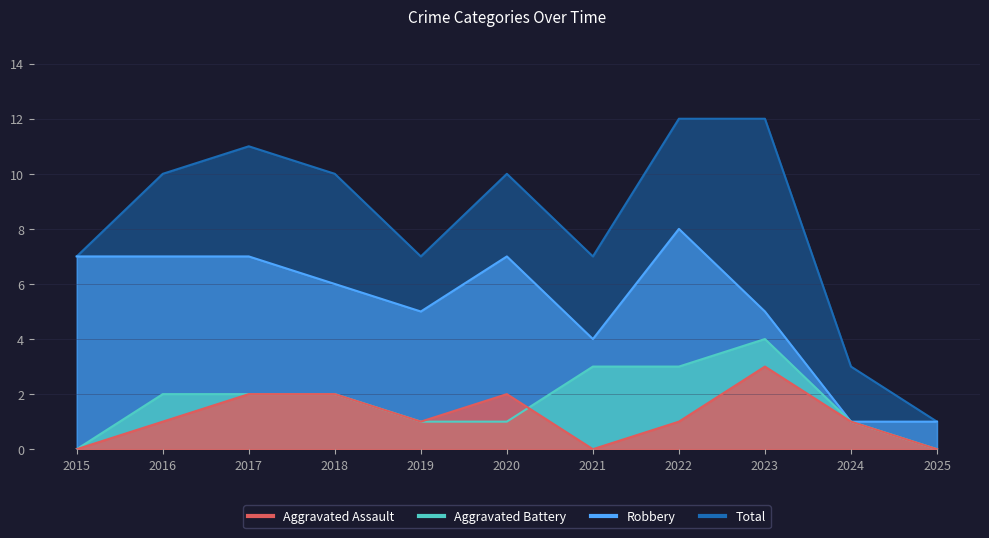

Where does the Robbery series first go above 6?

2015